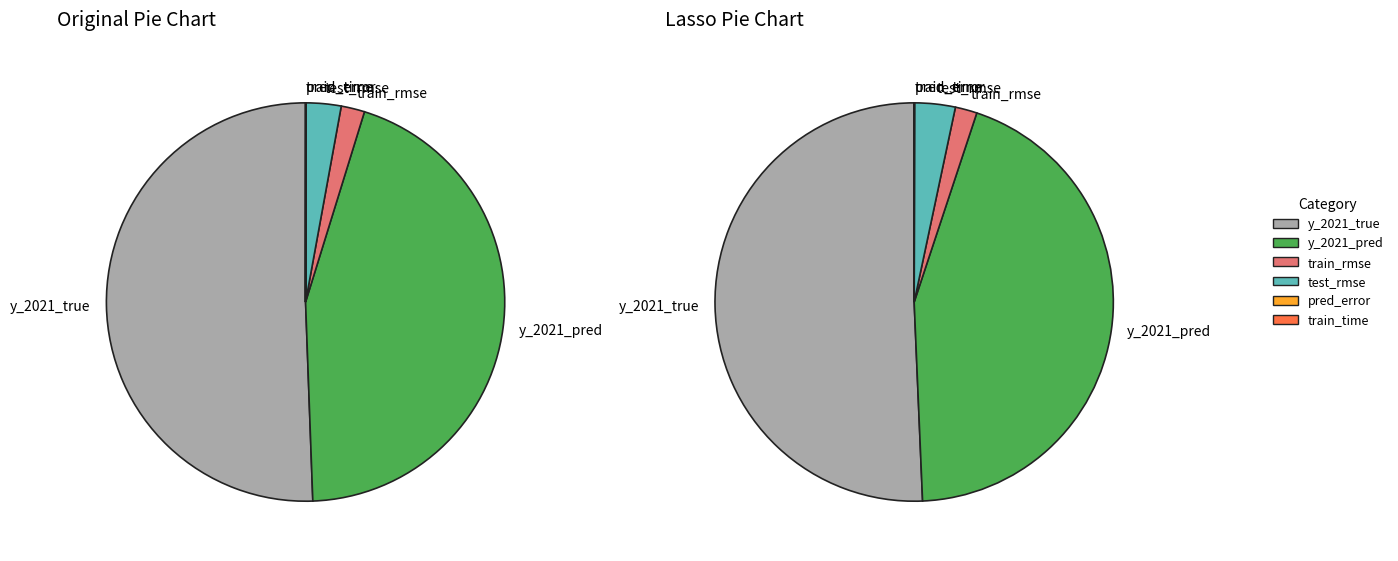

To the nearest percent, what is the combined percentage of train_rmse and y_2021_true?

52%